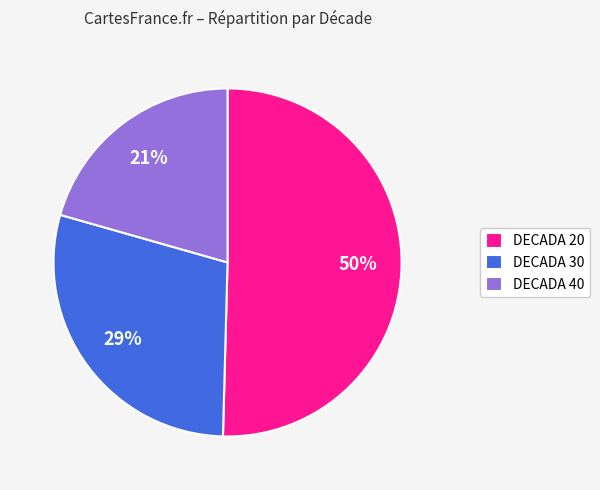

How many segments does this pie chart have?

3